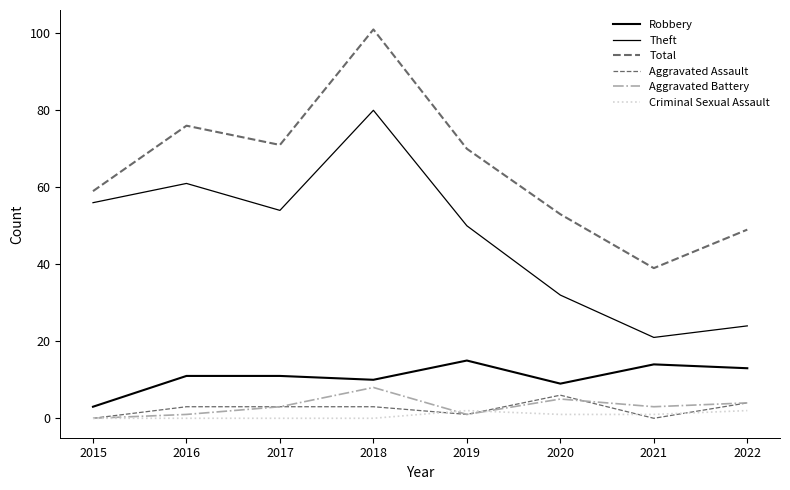

Reading left to right, list all the values displayed in this chart.

Robbery: 3	11	11	10	15	9	14	13
Theft: 56	61	54	80	50	32	21	24
Total: 59	76	71	101	70	53	39	49
Aggravated Assault: 0	3	3	3	1	6	0	4
Aggravated Battery: 0	1	3	8	1	5	3	4
Criminal Sexual Assault: 0	0	0	0	2	1	1	2